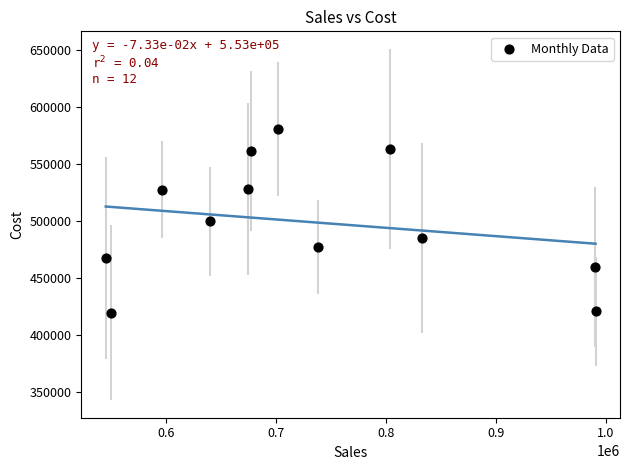

What is the average X value?

728427